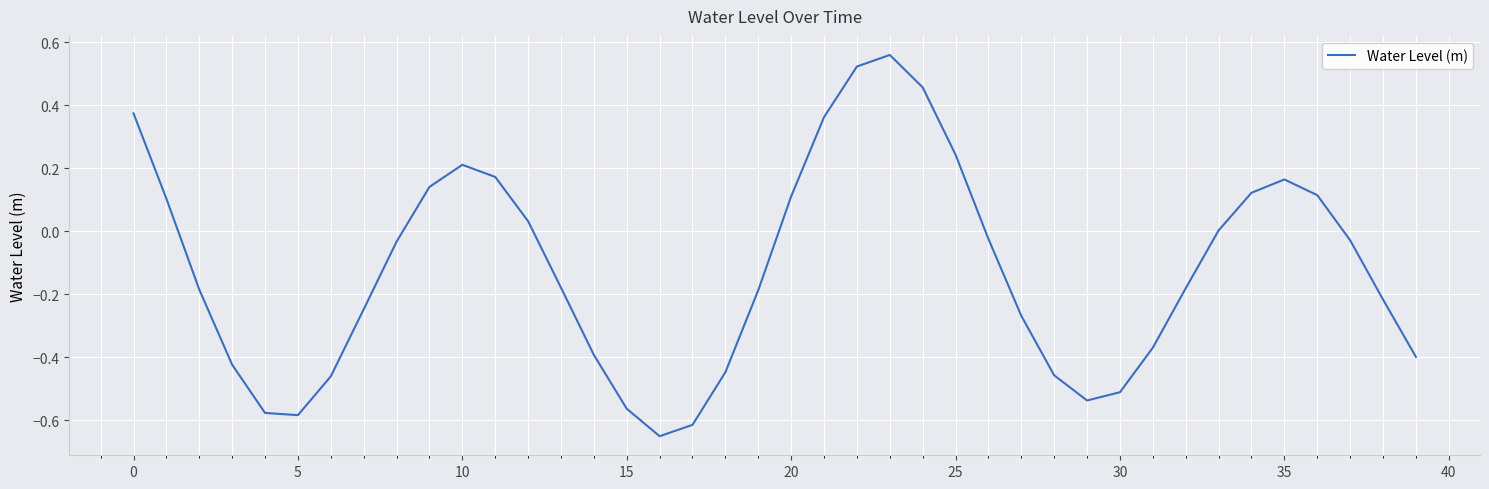

What is the difference between the maximum and minimum values?

1.2